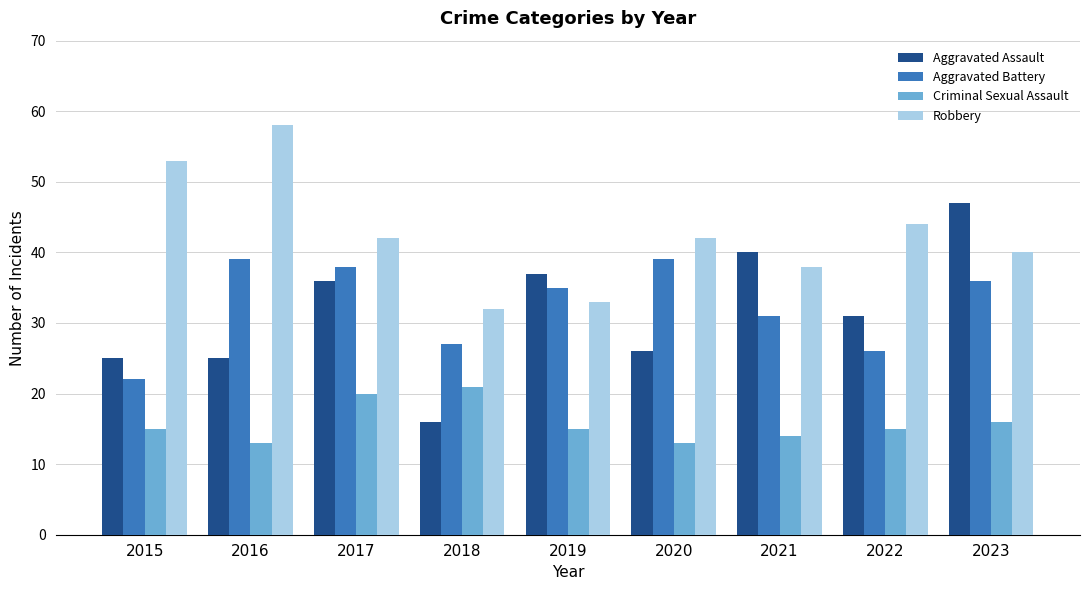

Which series has the widest spread of values?

Aggravated Assault